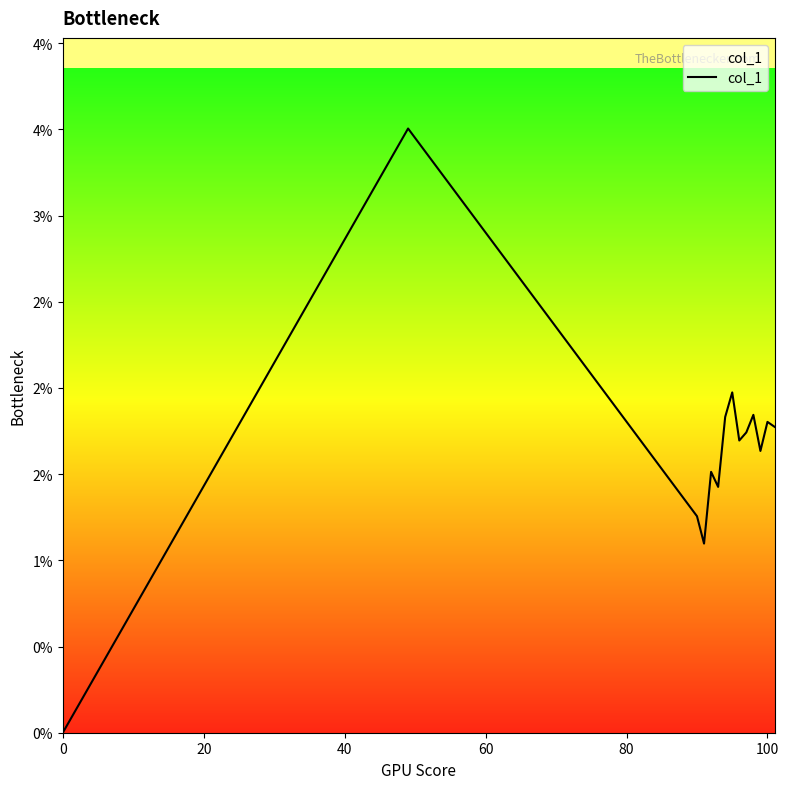

Does the chart display data point markers on the line(s)?

No